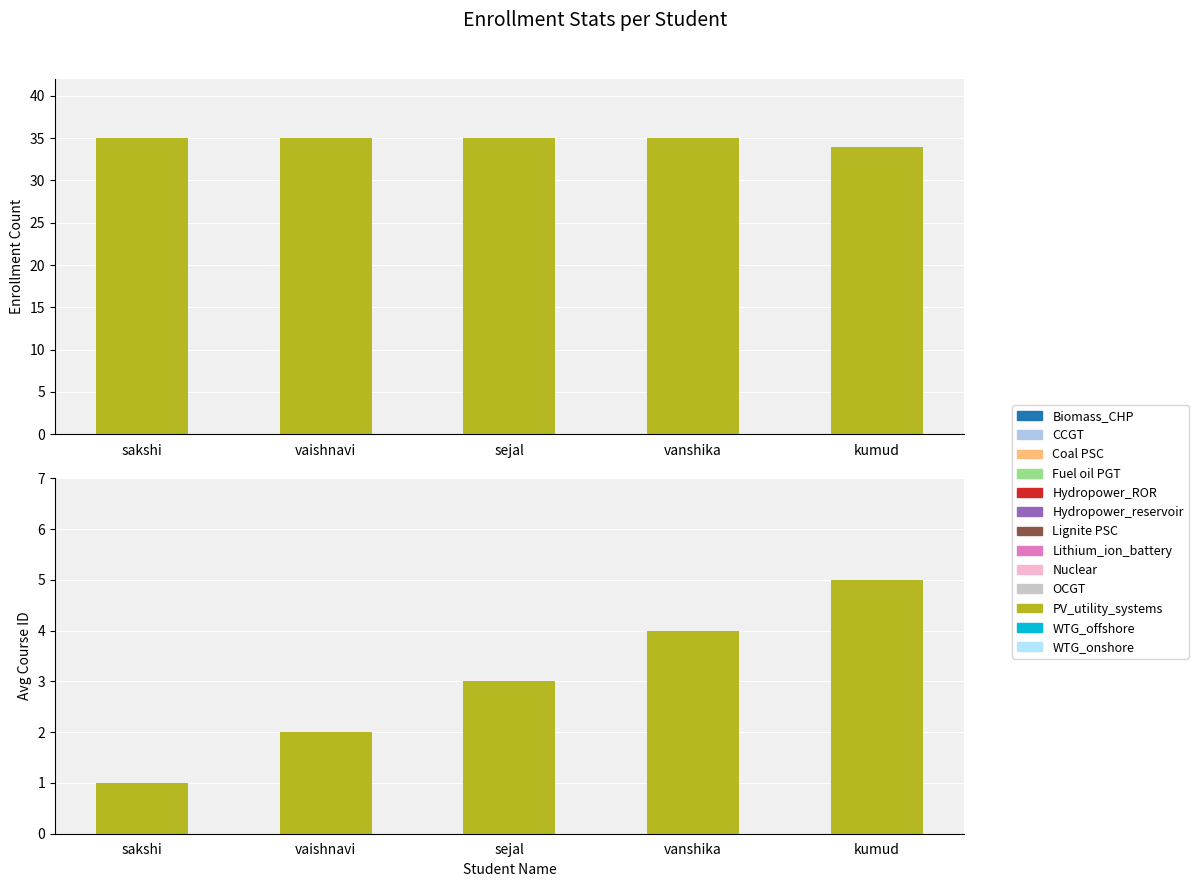

Rank the series at sakshi from highest to lowest value.

enrollment_count, avg_course_id